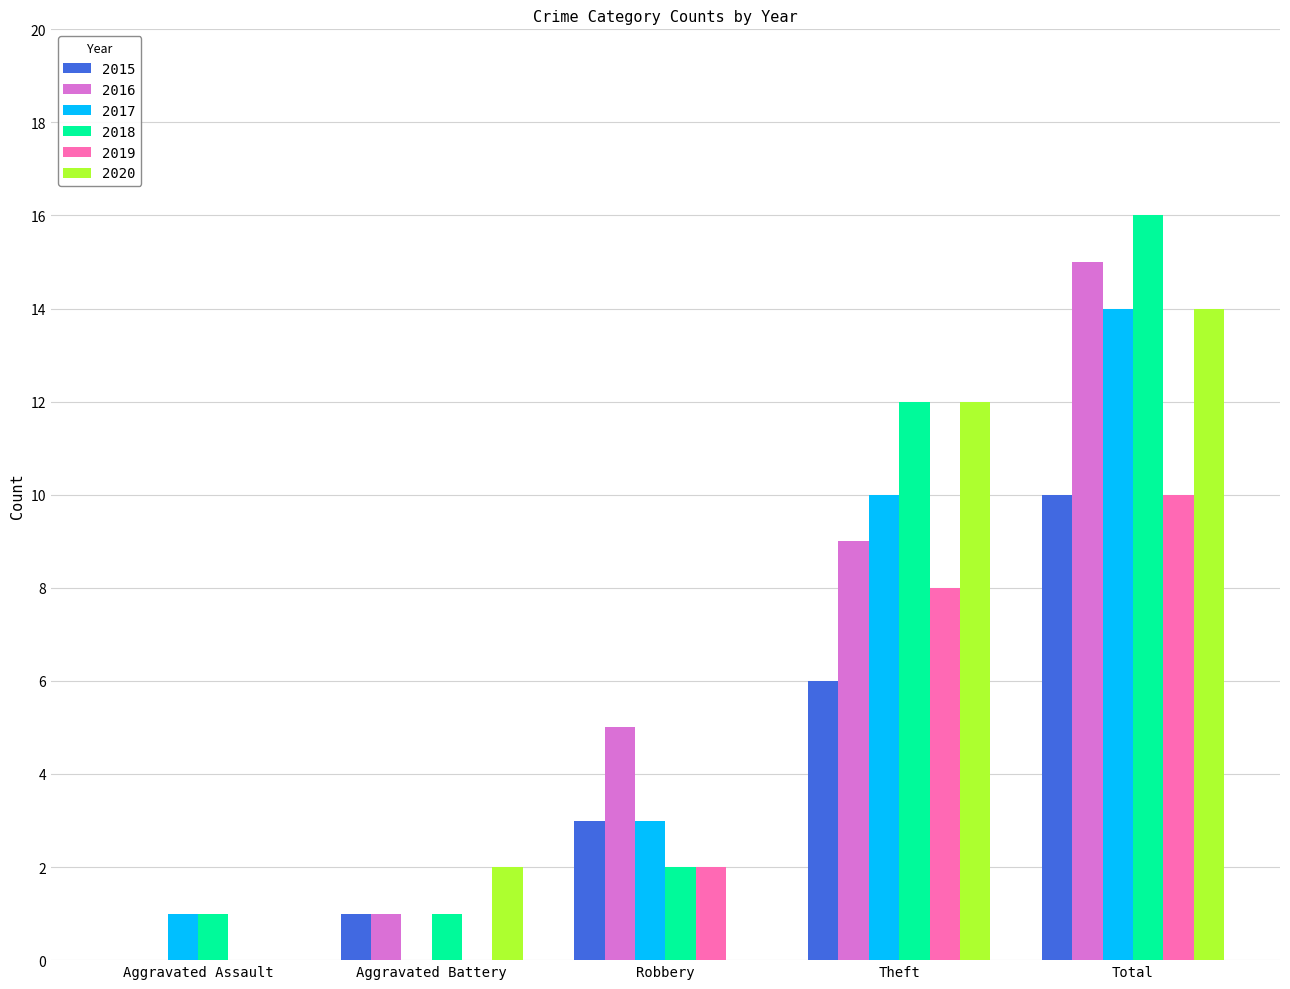

What is the sum of all 2015 values?

20